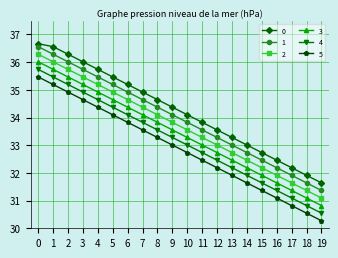

What is the difference between the 2 values at 13 and 3?

2.7